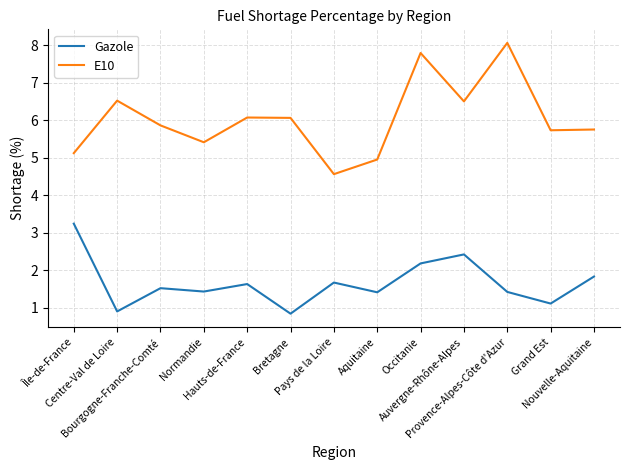

Which series has the largest range (max minus min)?

E10